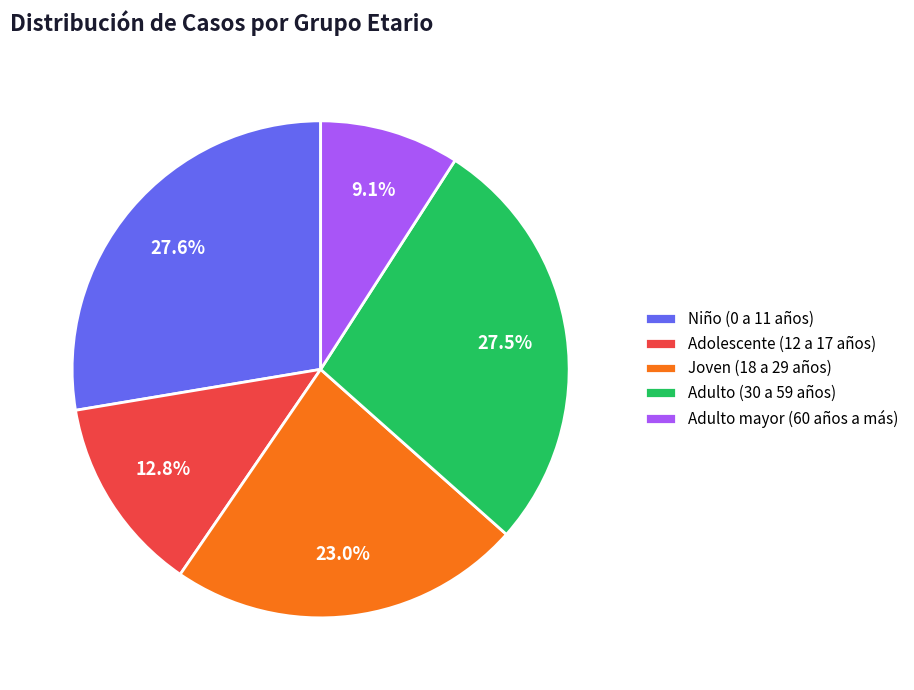

How many slices are in this pie chart?

5